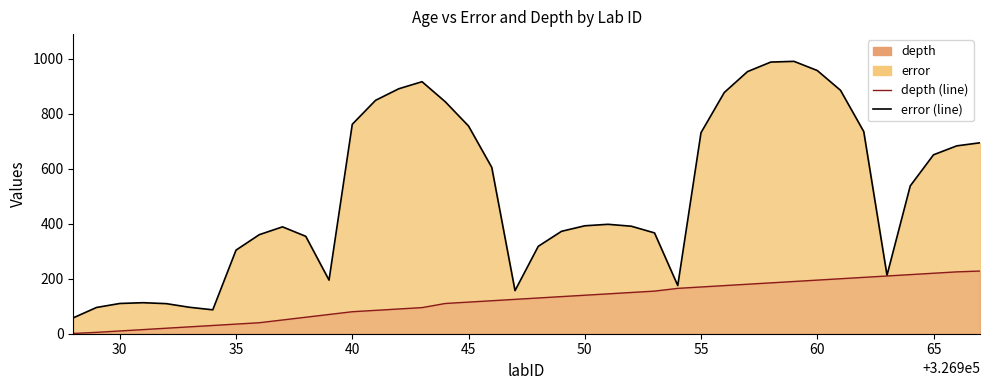

How many series are shown in this chart?

2